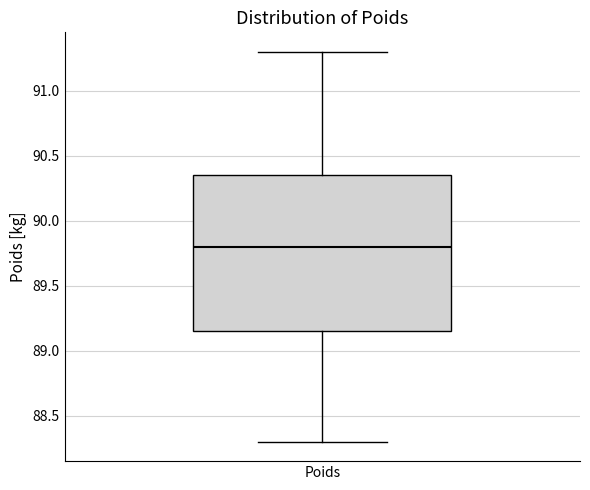

Transcribe this box plot: give where the median line is, the range the box spans, and where the two whiskers end, as read against the y-axis. The values are not printed on the chart, so give them approximately, as read against the axis.

median 89.80, box 89.15 to 90.35, whiskers 88.30 to 91.30